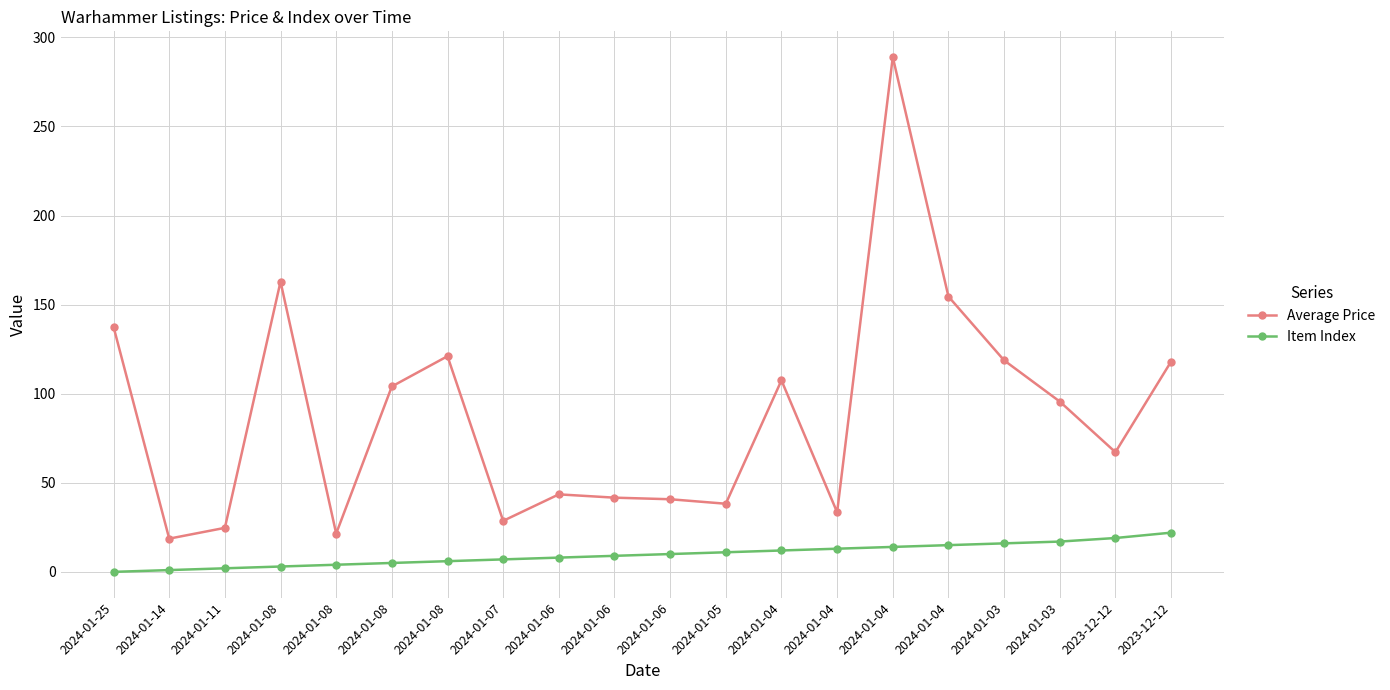

What are all the series names shown in the legend?

Average Price, Item Index